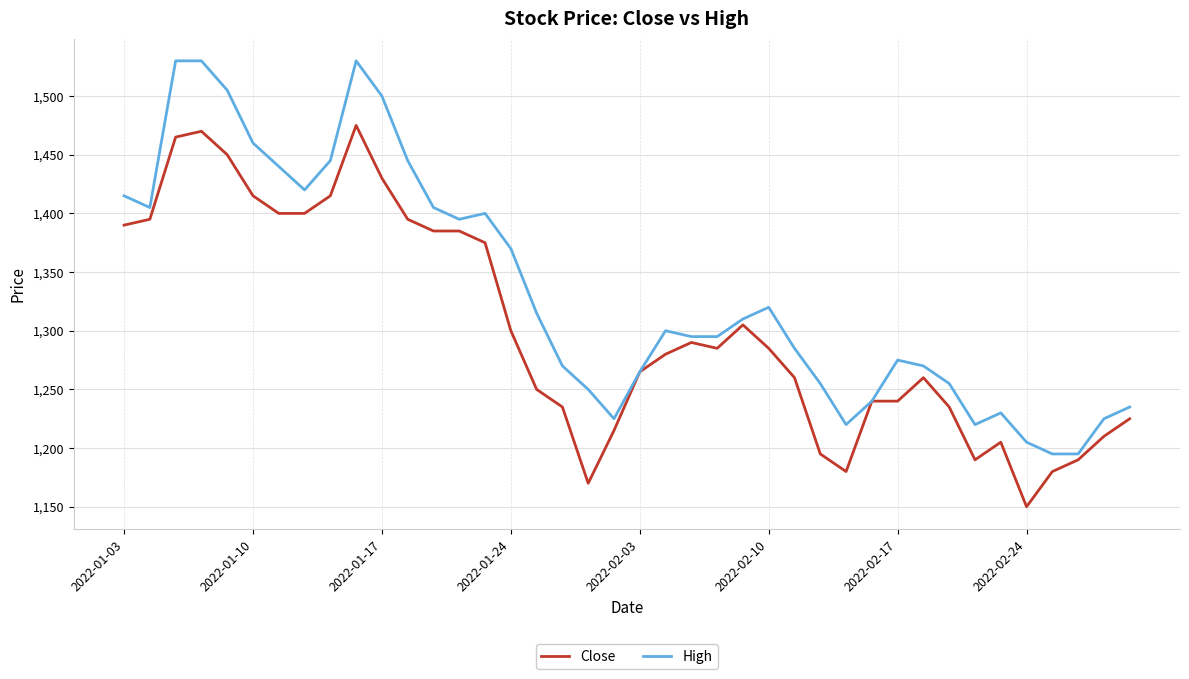

What is the minimum value shown in the chart?

1150